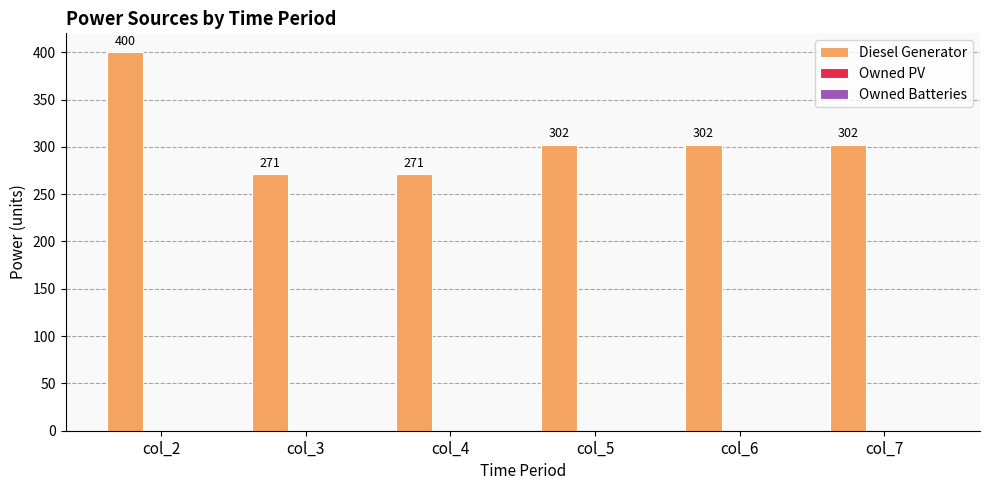

What is the difference between the maximum and minimum values?

129